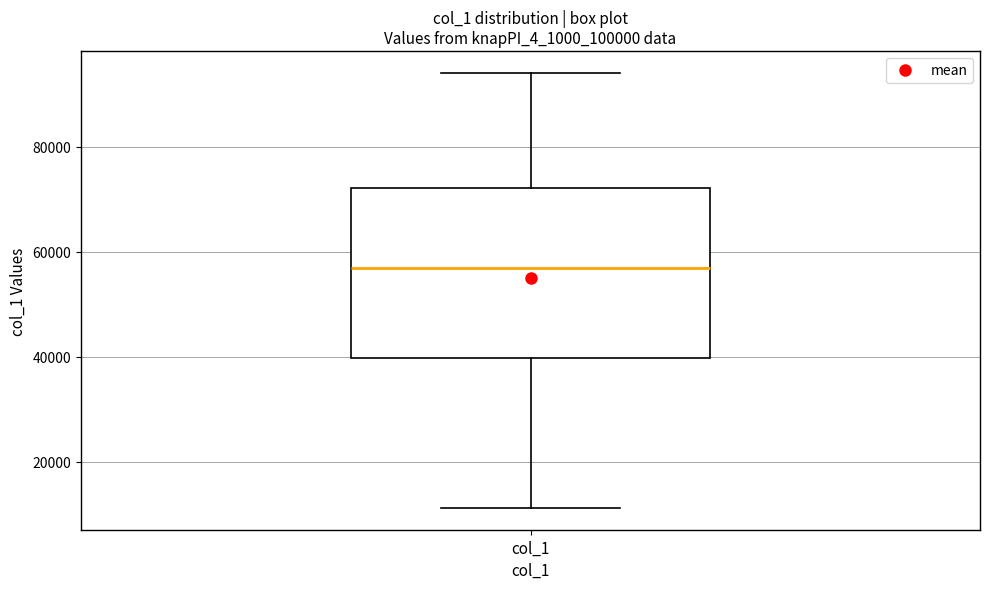

Read this box plot against the y-axis: the position of the median line, the range covered by the box, and the ends of both whiskers. The values are not printed on the chart, so give them approximately, as read against the axis.

median 56000, box 40000 to 72000, whiskers 12000 to 94000